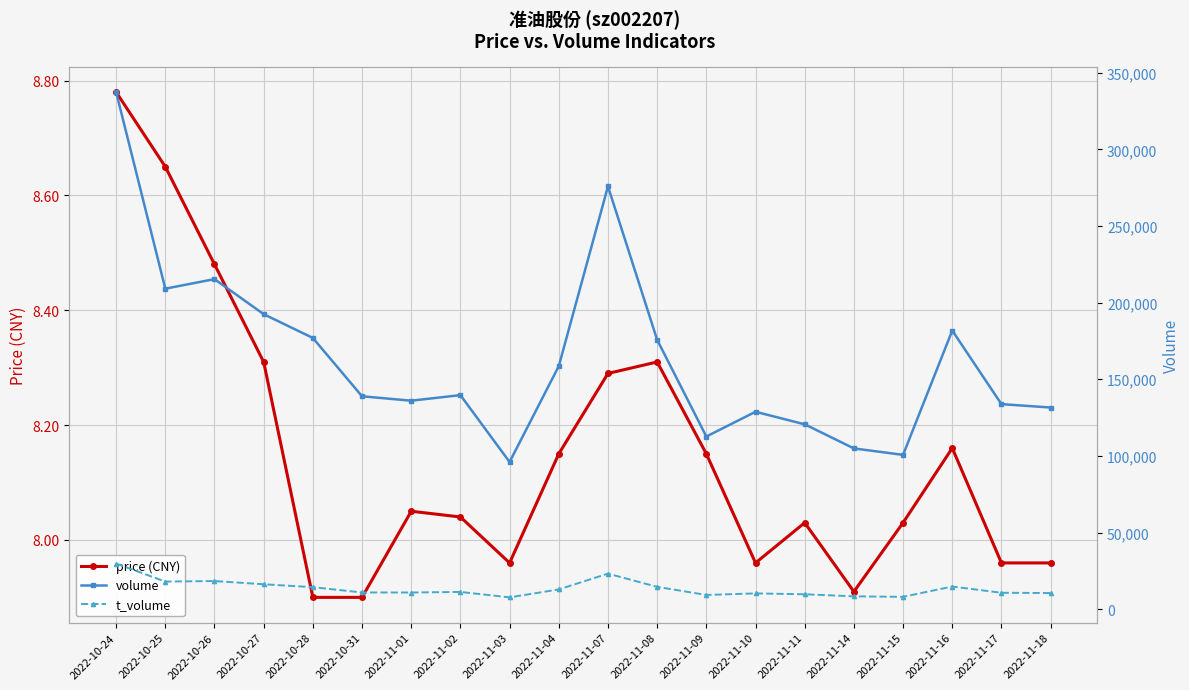

True or false: price (CNY) and volume intersect in this chart.

False